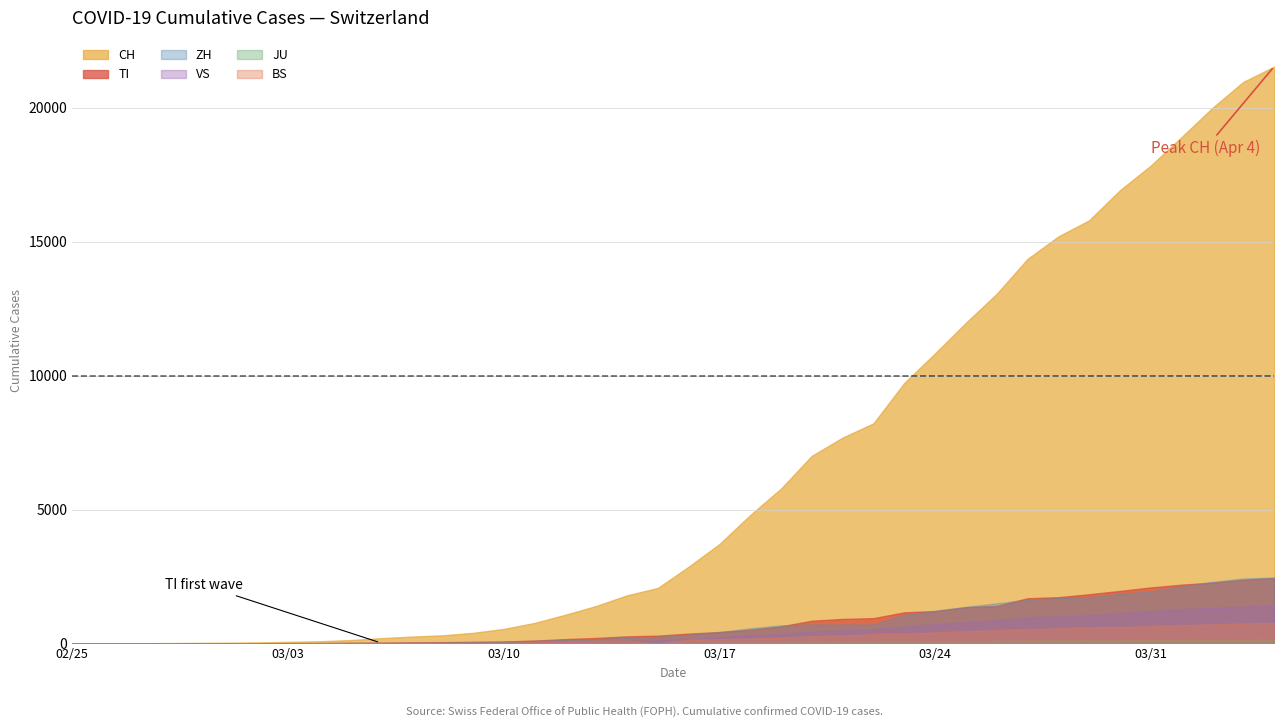

At which label is CH closest to 10764?

03/24